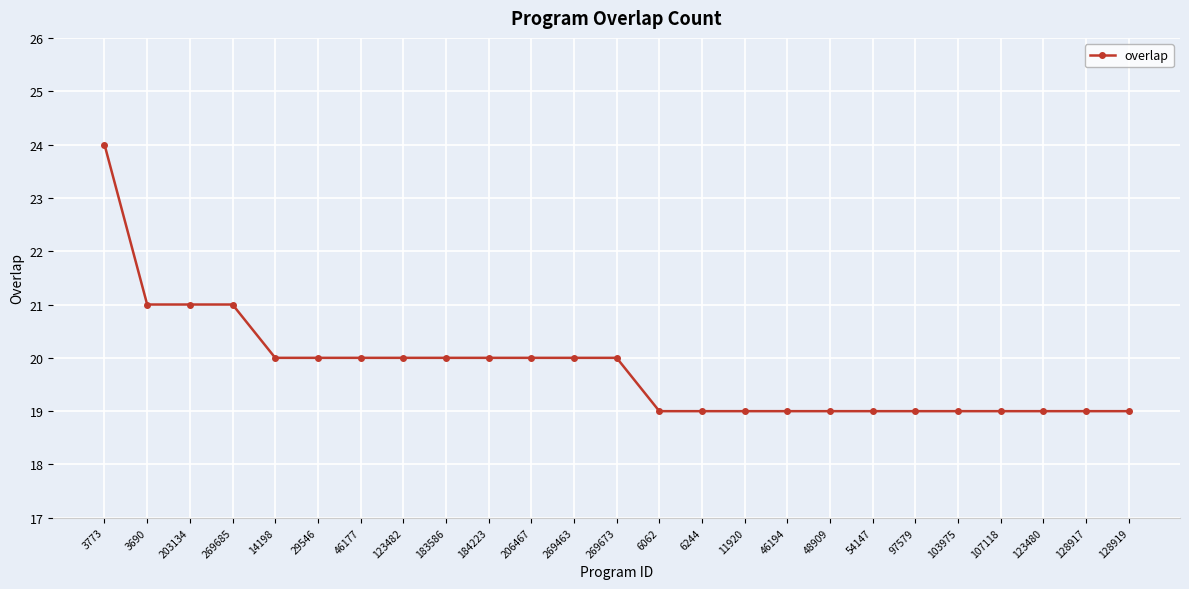

What is the change in value from 14198 to 48909?

-1